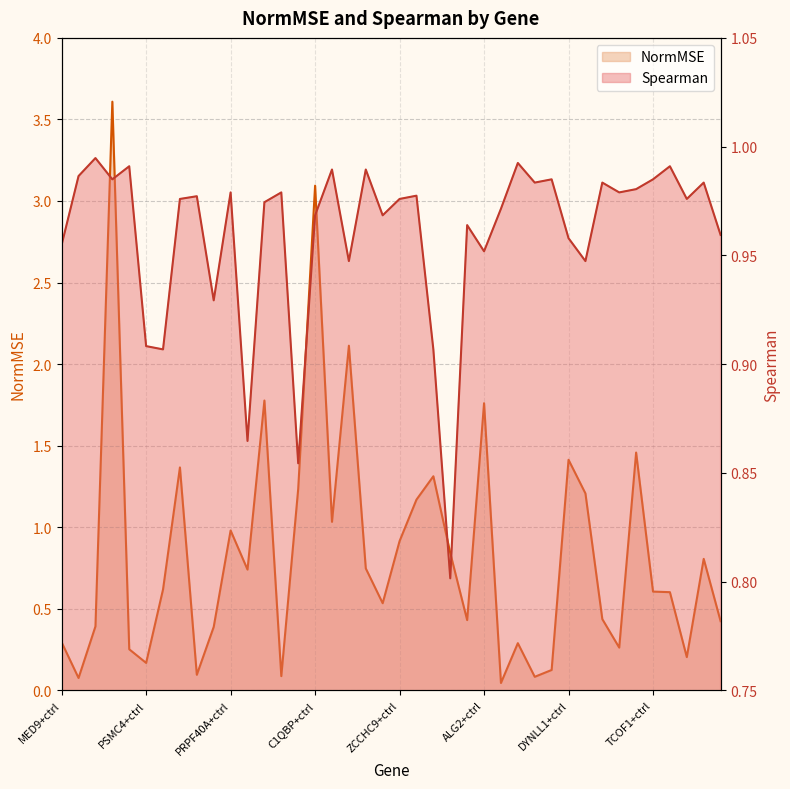

What is the total value across all series at MAK16+ctrl?

1.5